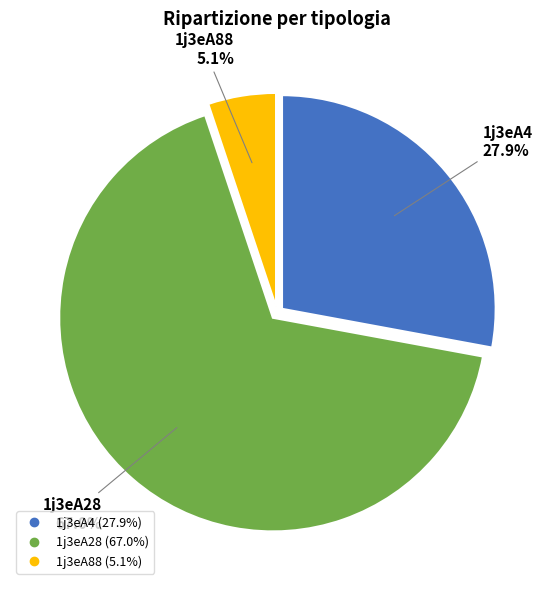

To the nearest percent, what is the average slice percentage?

33%